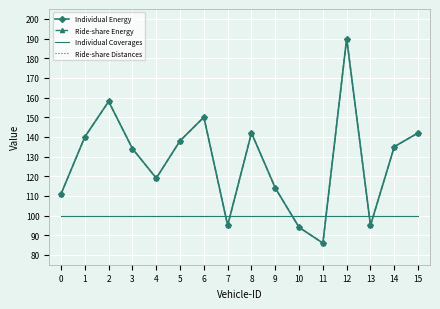

Count the number of categories in the chart.

16